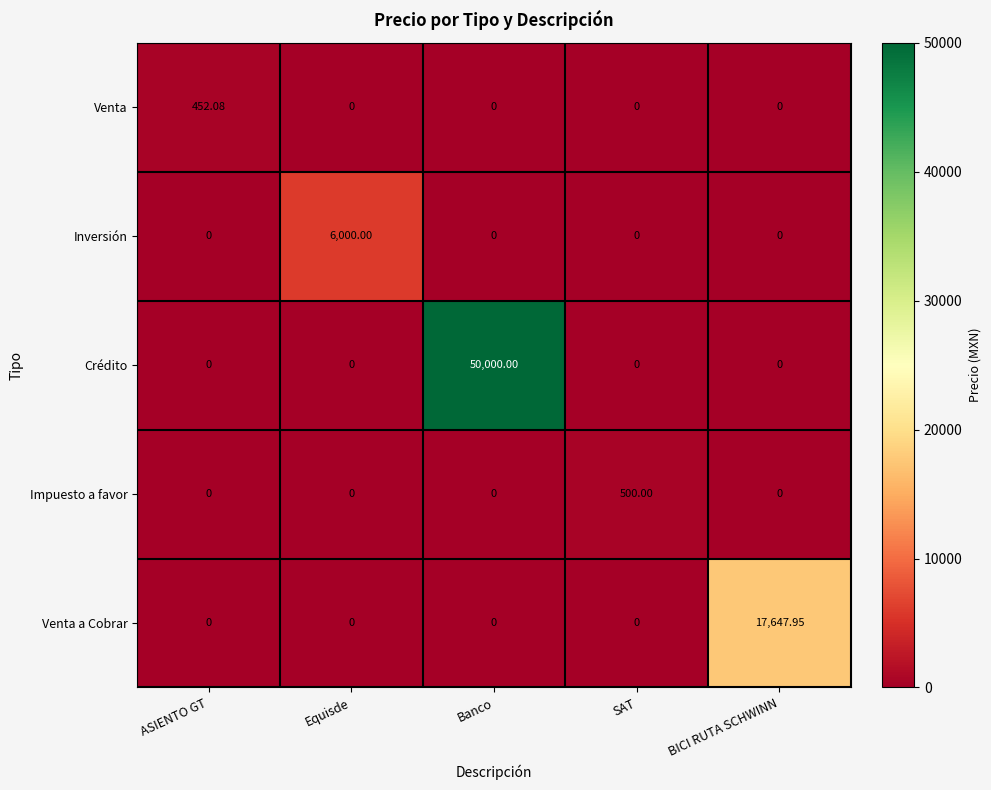

At which category is the sum across all series the highest?

Banco